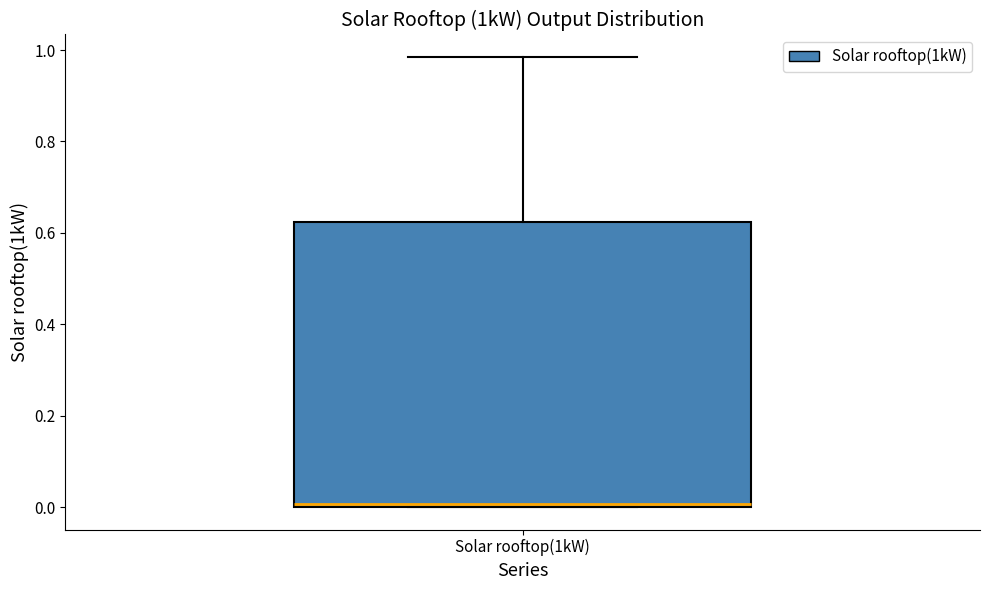

Read this box plot against the y-axis: the position of the median line, the range covered by the box, and the ends of both whiskers. The values are not printed on the chart, so give them approximately, as read against the axis.

median 0.00 (just above the box's lower edge), box 0.00 to 0.62, whiskers 0.00 to 0.98